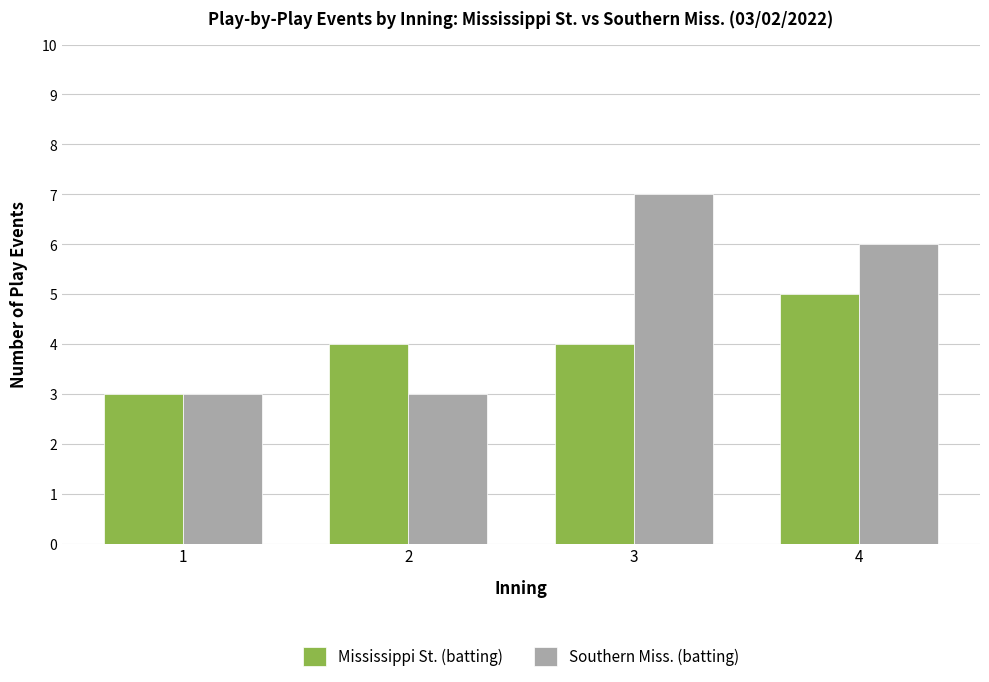

Reading left to right, what are all the values shown in this chart?

Mississippi St. (batting): 1=3	2=4	3=4	4=5
Southern Miss. (batting): 1=3	2=3	3=7	4=6